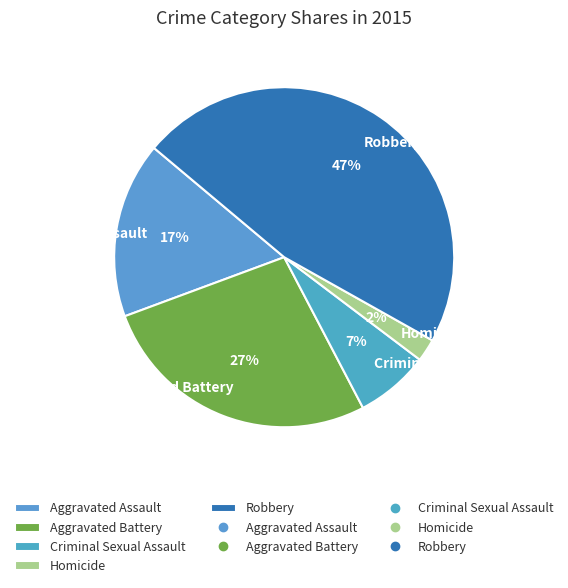

What is the largest slice in the pie chart?

Robbery